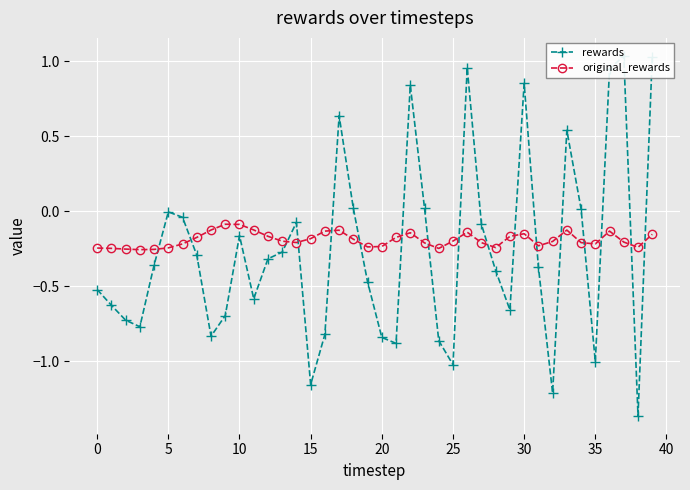

How many interior local peaks does the original_rewards series have?

7